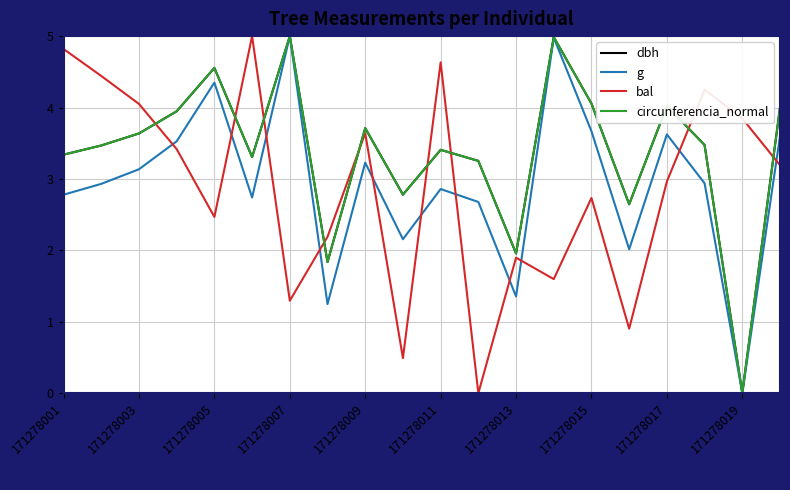

What are all the series names shown in the legend?

dbh, g, bal, circunferencia_normal